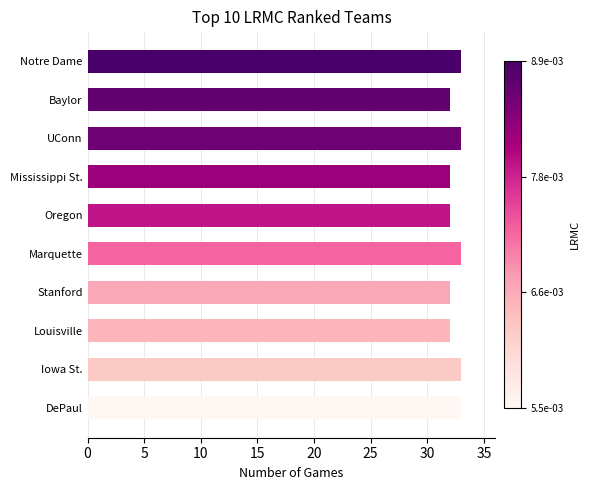

How many distinct data groups are displayed?

1